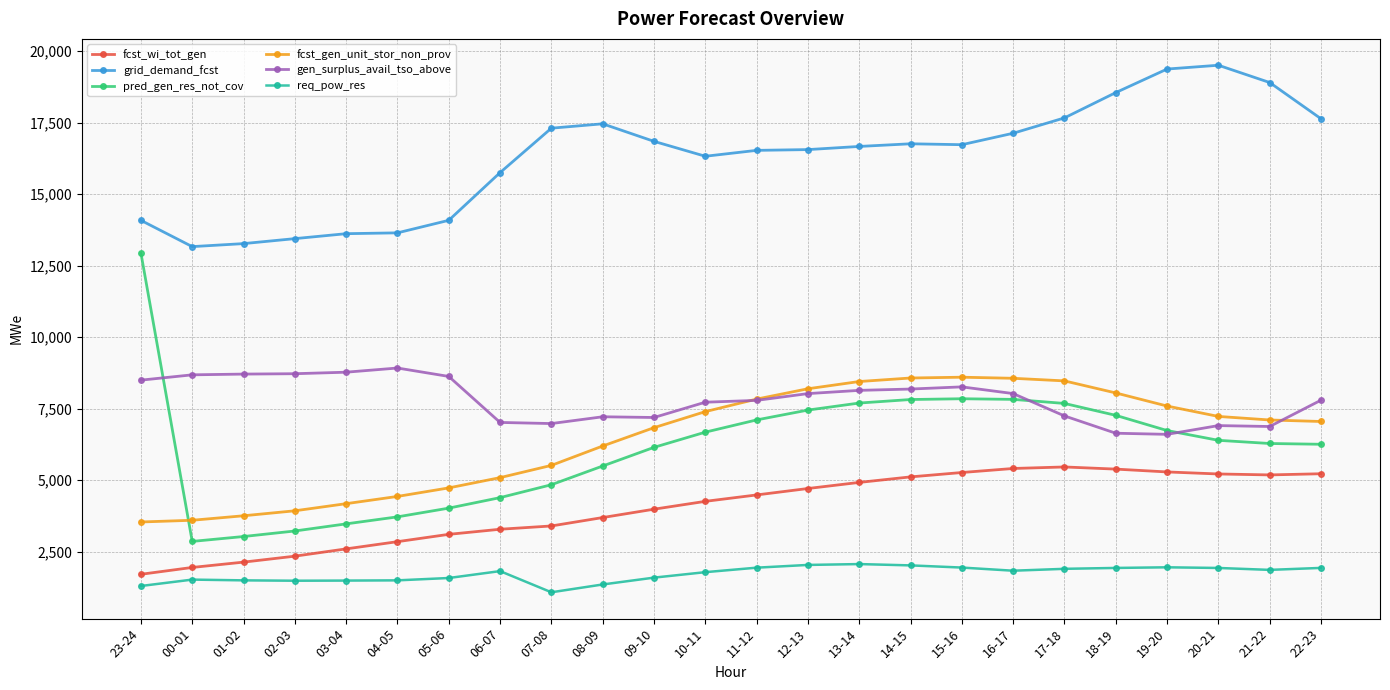

What is the approximate value of pred_gen_res_not_cov at 09-10?

6147